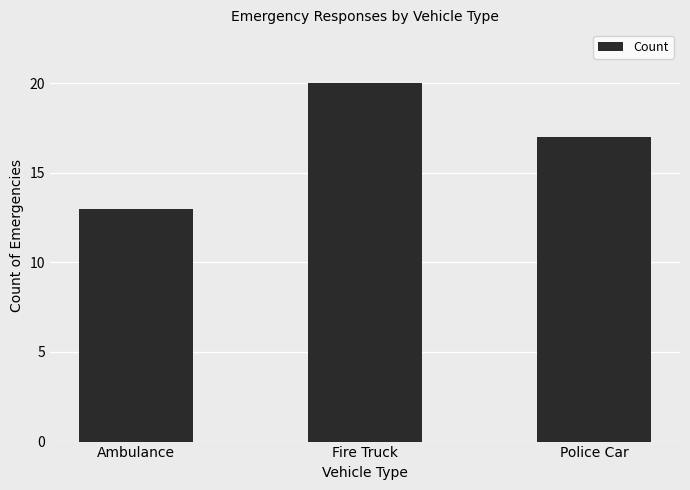

Which has a higher value, Police Car or Ambulance?

Police Car